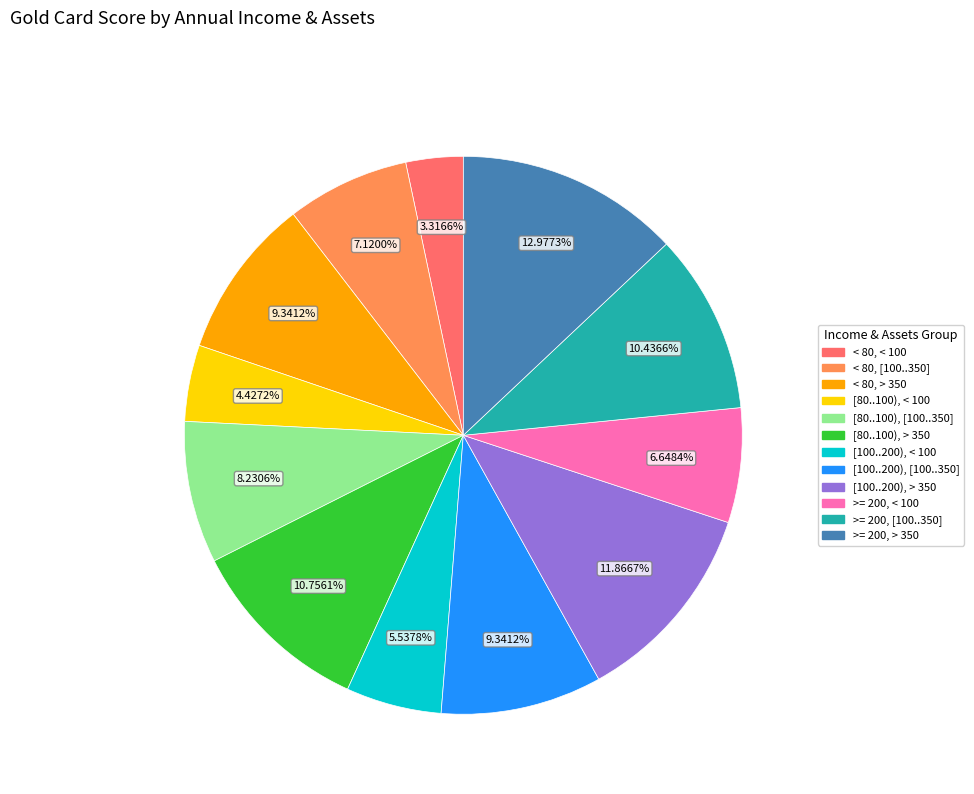

The [80..100), < 100 slice represents 4% of the pie. True or false?

True